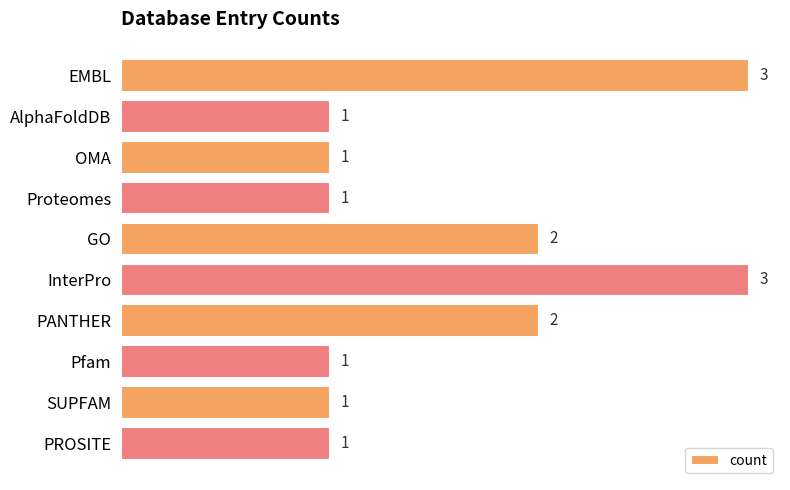

Reading bottom to top, list all the values displayed in this chart.

1	1	1	2	3	2	1	1	1	3